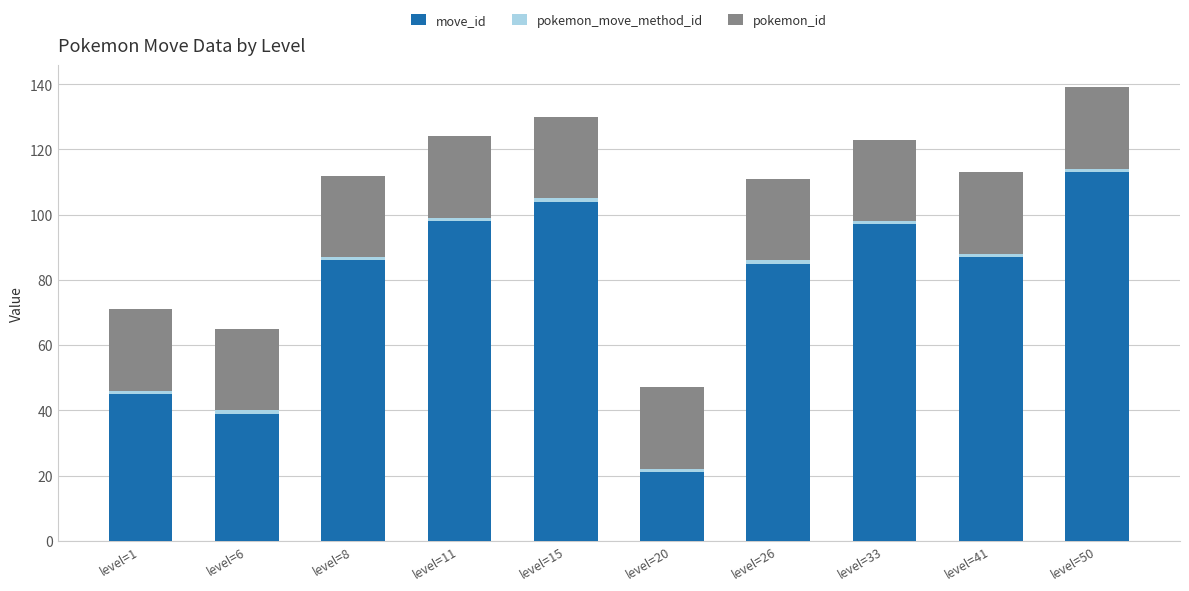

What is the sum of all move_id values?

775